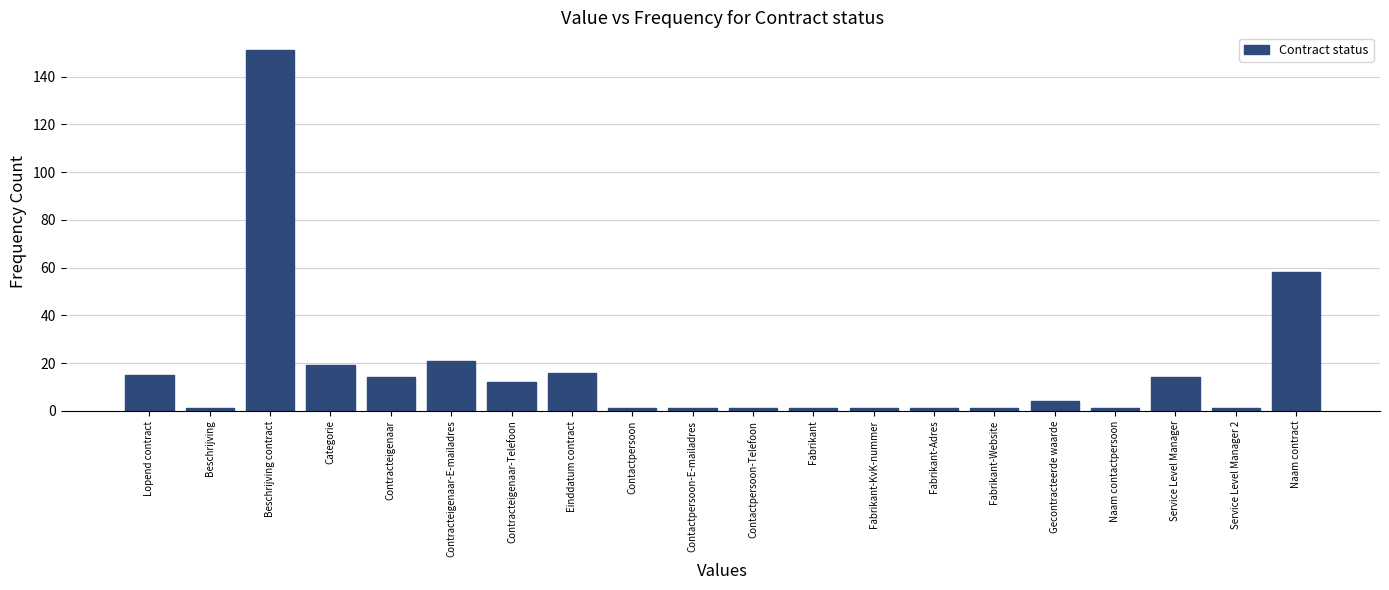

Reading left to right, transcribe all the data shown in this chart.

15	1	151	19	14	21	12	16	1	1	1	1	1	1	1	4	1	14	1	58